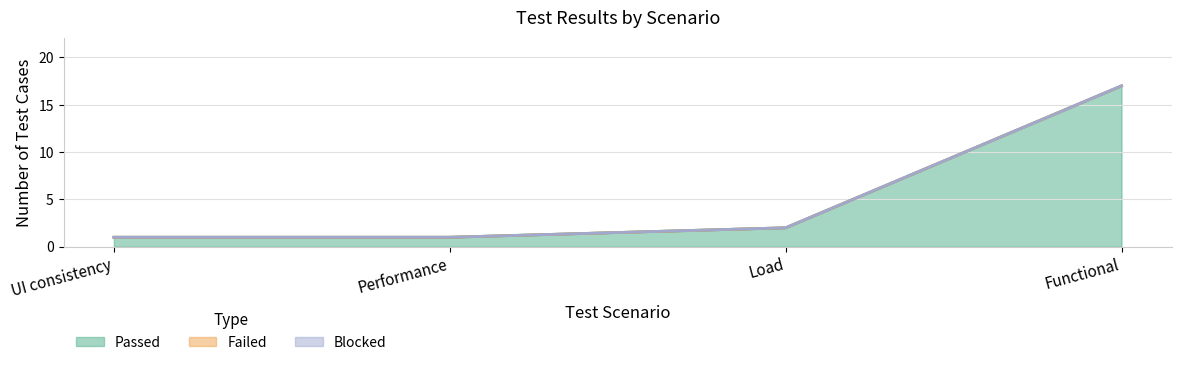

Which series has the largest total across all categories?

Passed